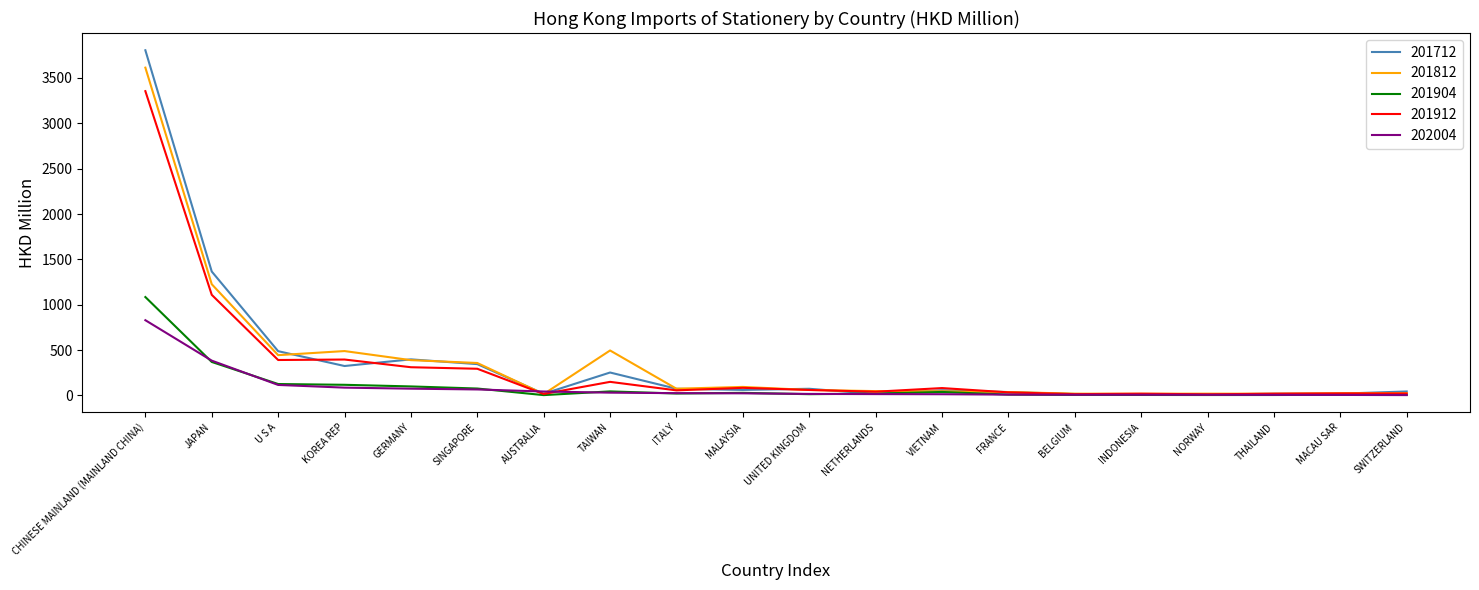

True or false: 201712 has a value of 324.9 at KOREA REP.

True